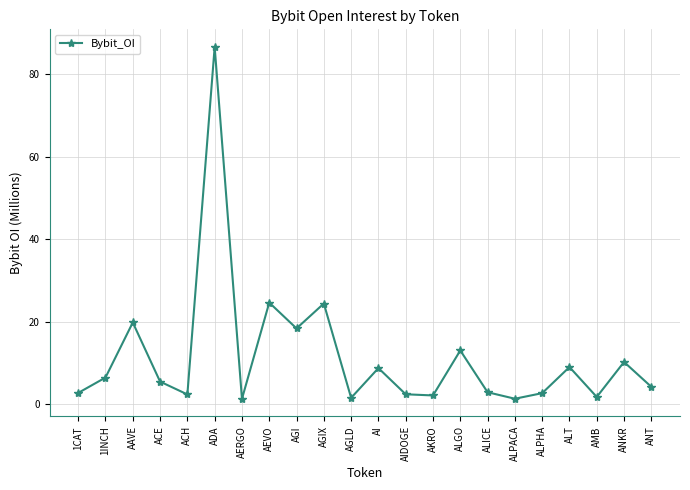

What is the difference between the maximum and second lowest values?

85.3